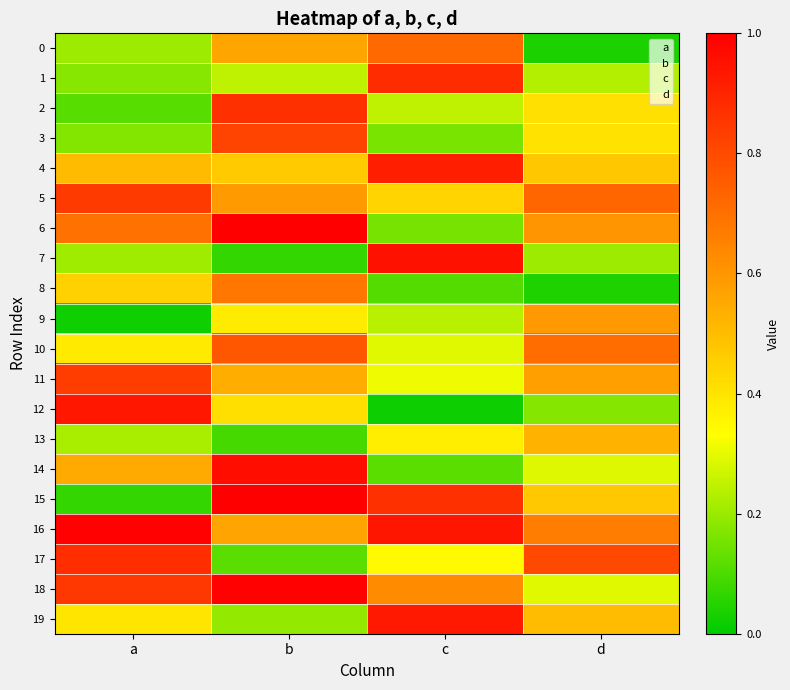

Which series has the largest range (max minus min)?

15